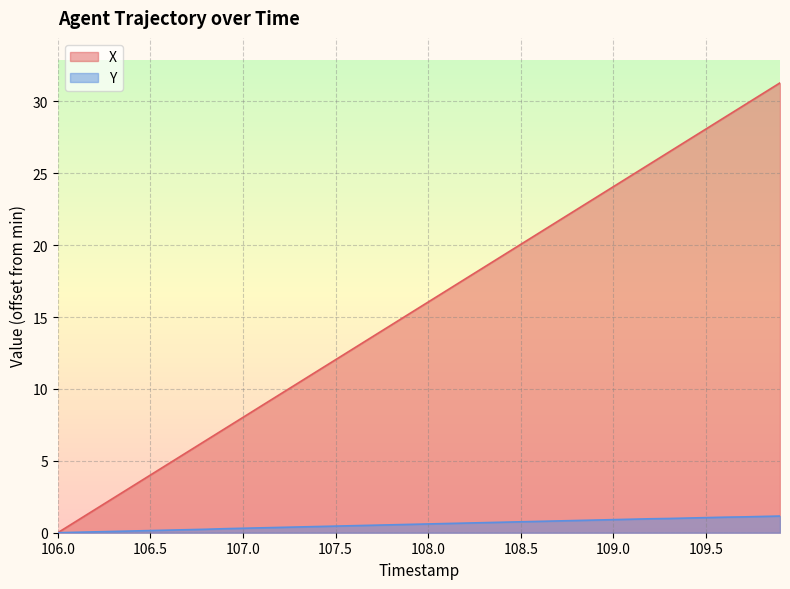

What is the label of the 26th point from the right?

107.4